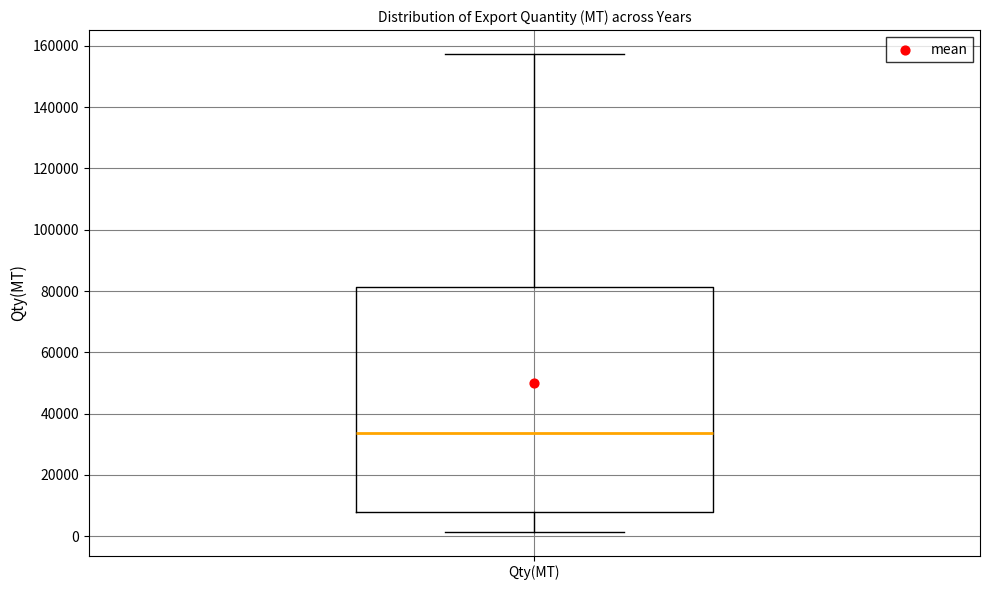

Read this box plot against the y-axis: the position of the median line, the range covered by the box, and the ends of both whiskers. The values are not printed on the chart, so give them approximately, as read against the axis.

median 34000, box 8000 to 82000, whiskers 2000 to 158000